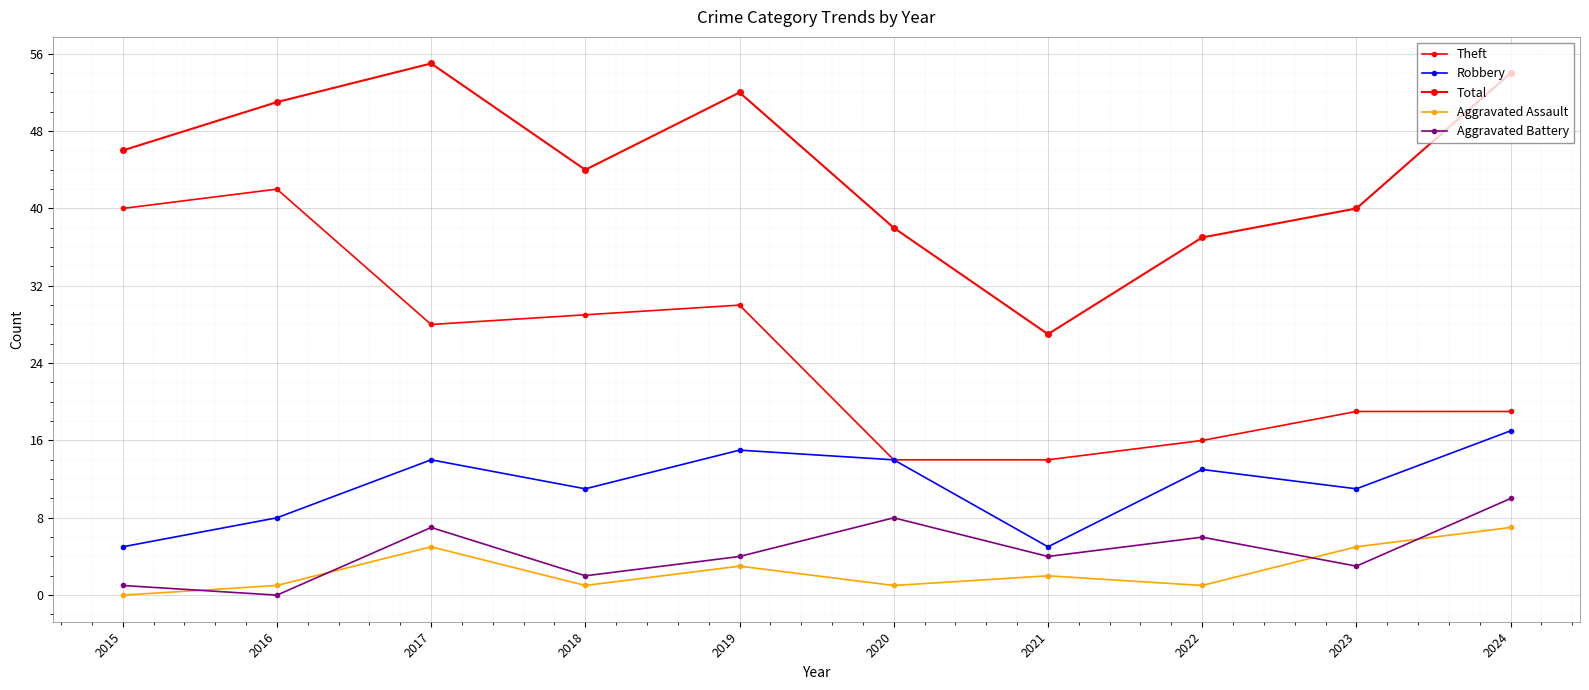

True or false: Theft and Robbery cross at least once.

False